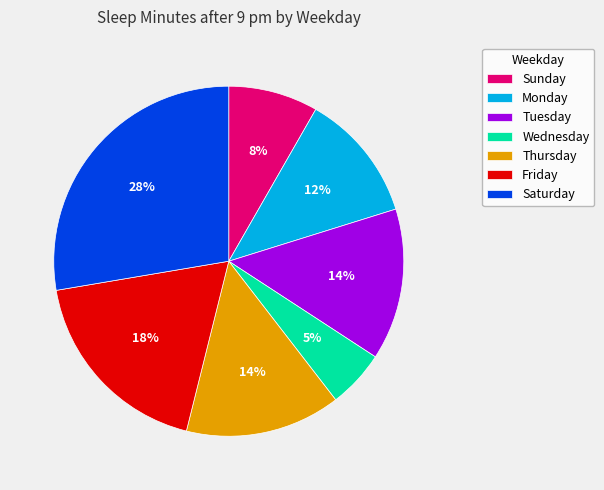

What is the largest slice in the pie chart?

Saturday